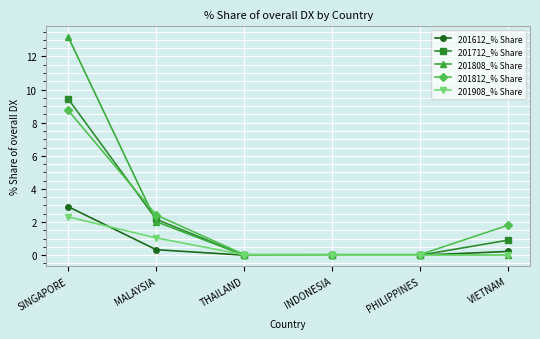

What is the difference between the second highest and second lowest values in the 201712_% Share series?

2.2